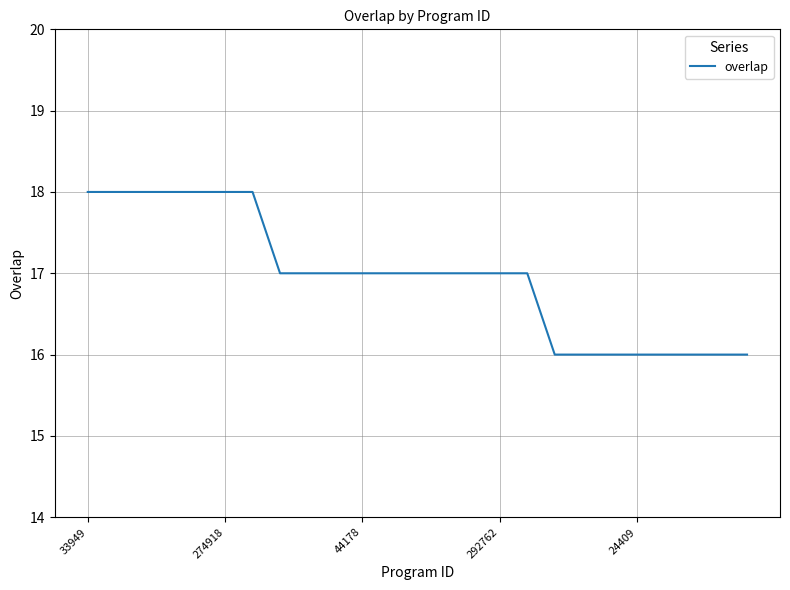

Reading left to right, list all the values displayed in this chart.

18	18	18	18	18	18	18	17	17	17	17	17	17	17	17	17	17	16	16	16	16	16	16	16	16